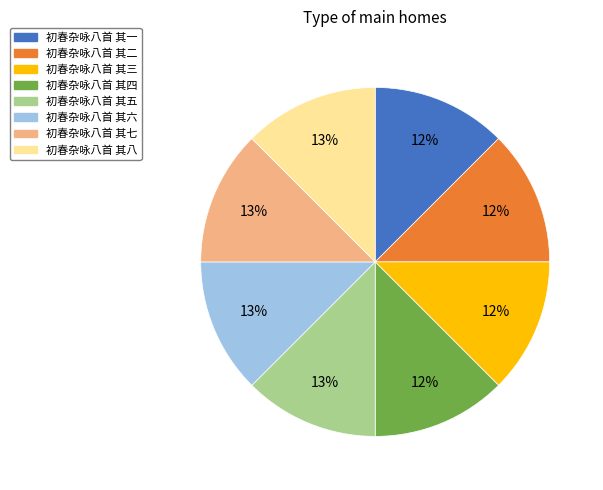

Does 初春杂咏八首 其七 account for over 50% of the chart?

No